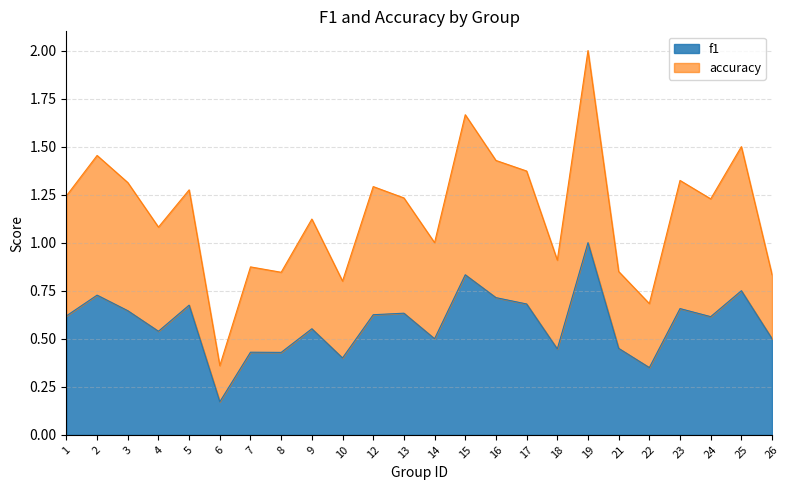

True or false: f1 and accuracy intersect in this chart.

False